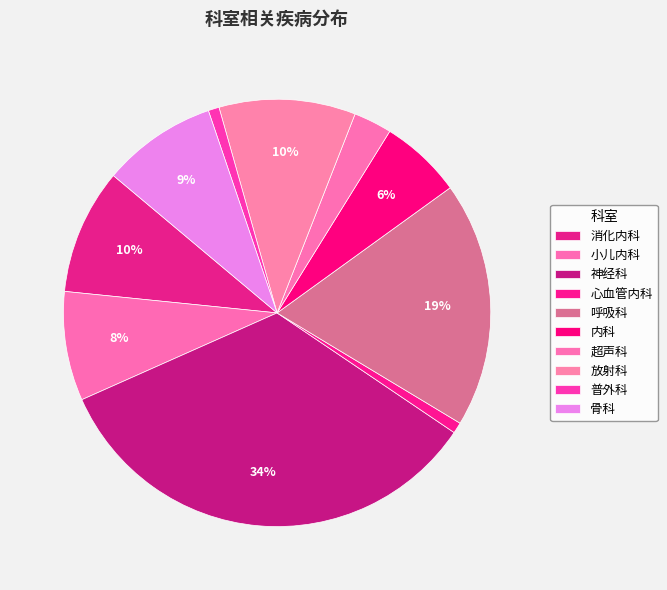

What is the smallest slice in the pie chart?

心血管内科